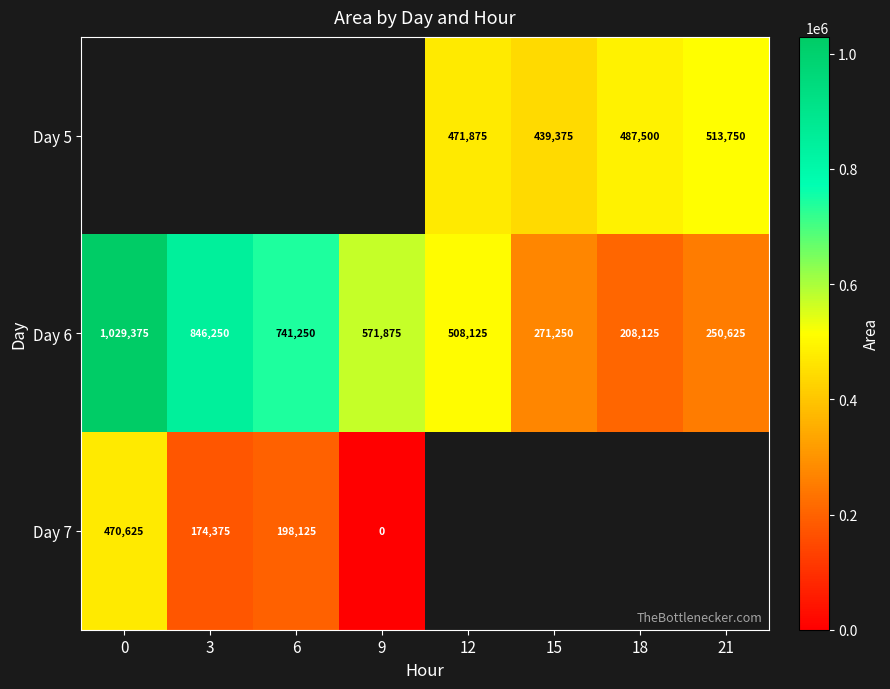

What is the greatest value displayed?

1029375.0